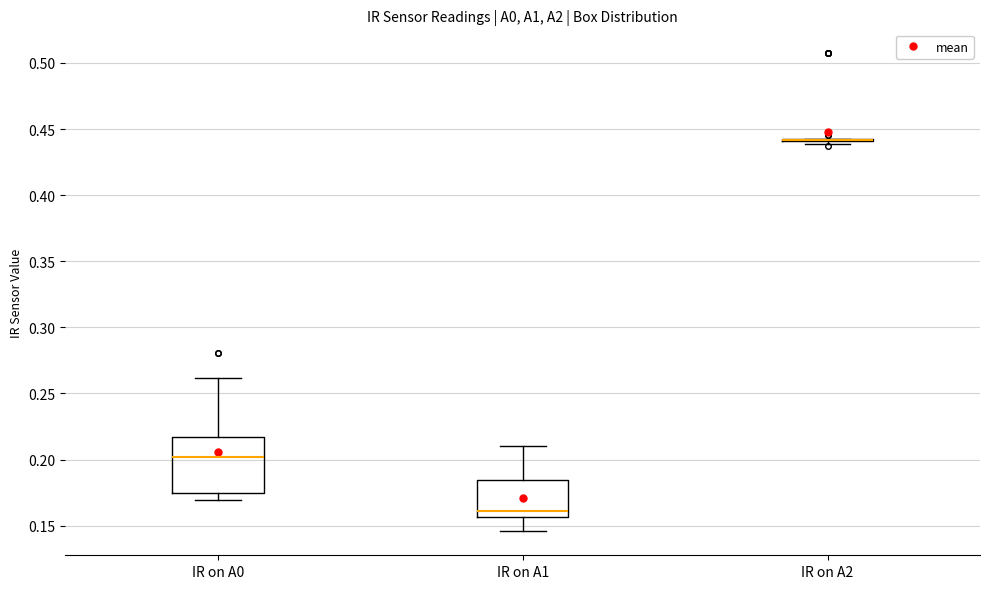

Reading left to right, read every box against the y-axis: the position of its median line, the range the box covers, and the ends of its whiskers. The values are not printed on the chart, so give them approximately, as read against the axis.

IR on A0: median 0.200, box 0.175 to 0.215, whiskers 0.170 to 0.260
IR on A1: median 0.160, box 0.155 to 0.185, whiskers 0.145 to 0.210
IR on A2: box collapsed to a line at 0.440, whiskers 0.440 to 0.445